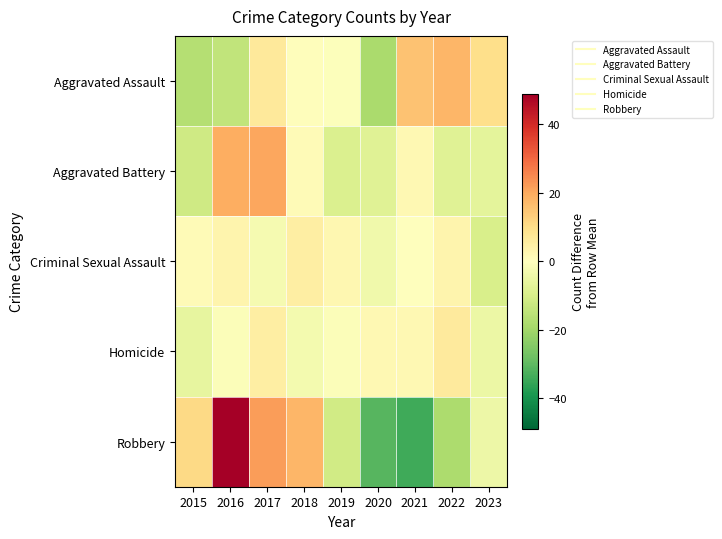

Which series changed the most between 2015 and 2023?

Aggravated Assault